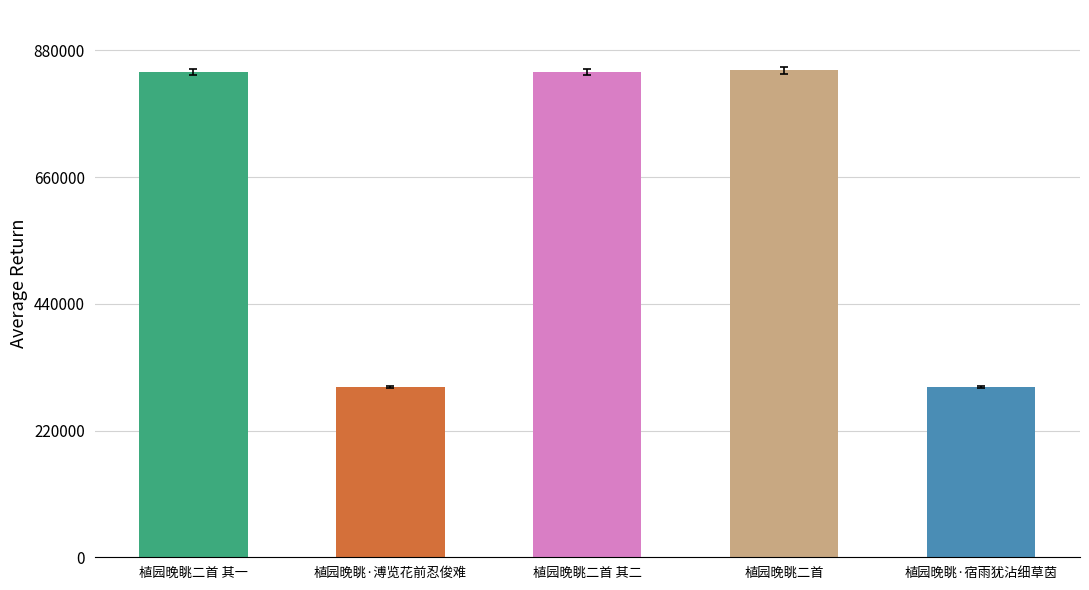

The value at 植园晚眺·溥览花前忍俊难 is 179459. True or false?

False